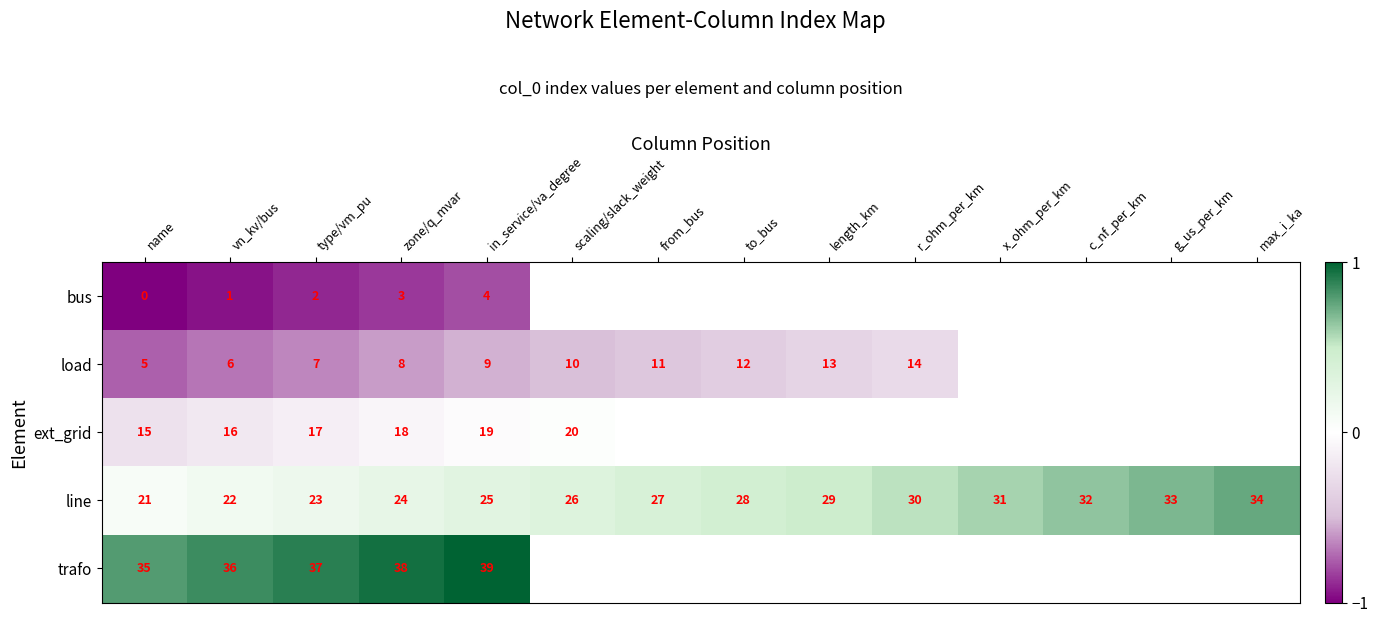

Rank the series at name from highest to lowest value.

trafo, line, ext_grid, load, bus